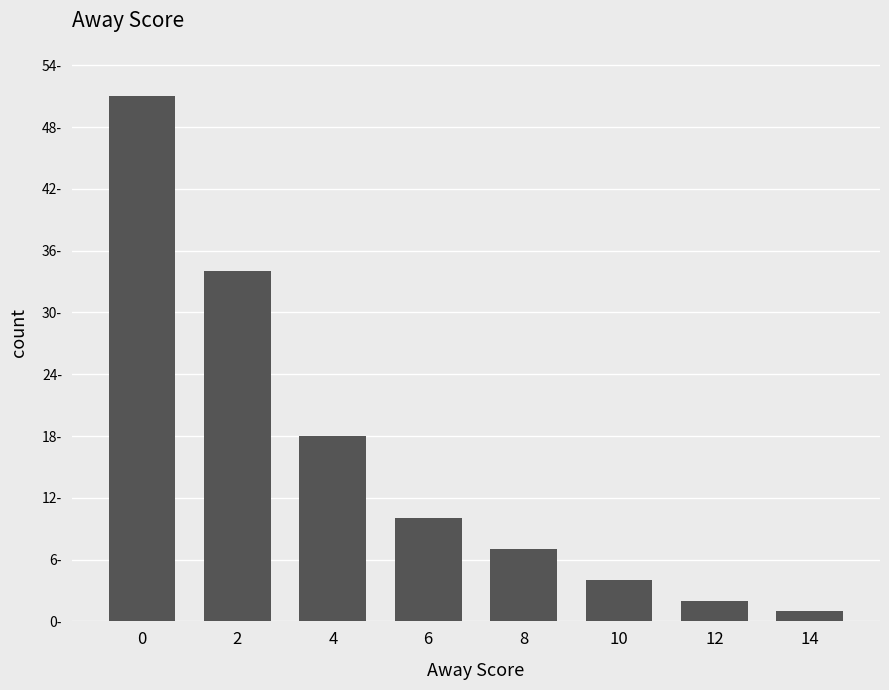

How many series are shown in this chart?

1